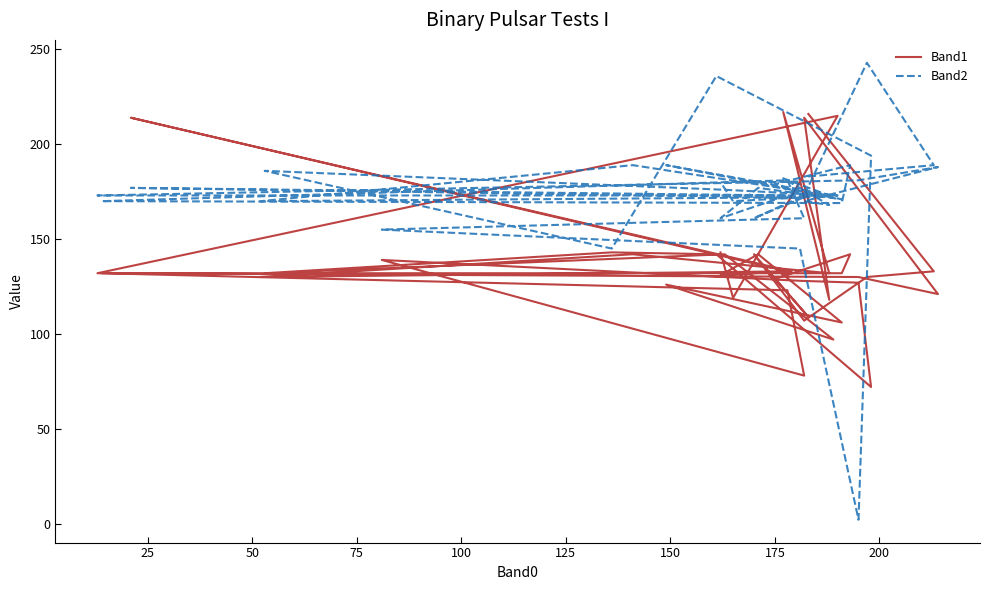

Which series has the largest range (max minus min)?

Band2